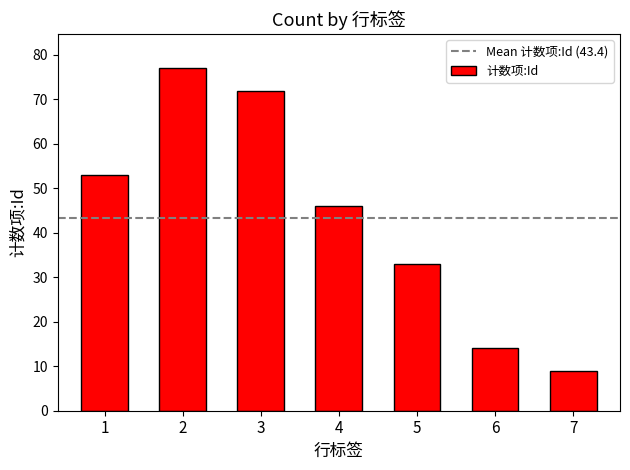

How many bars are there in total?

7